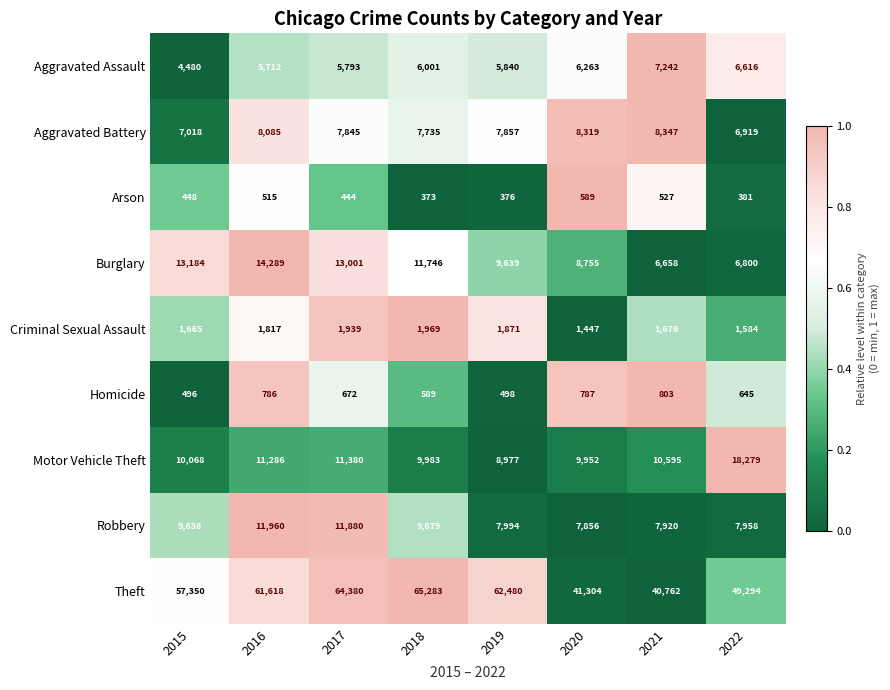

The value of Homicide at 2022 is 645. True or false?

True